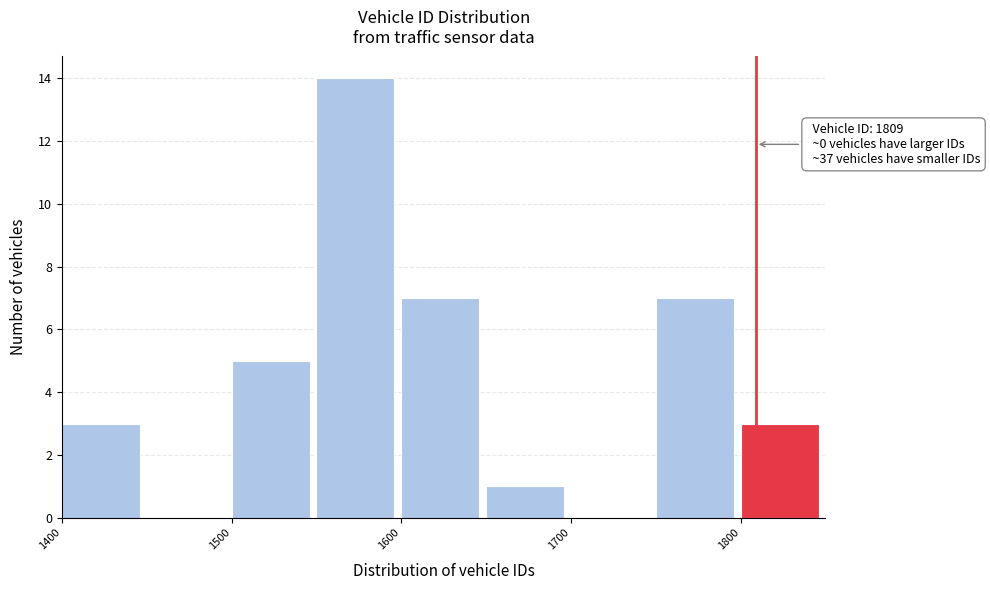

Which range on the x-axis has the tallest bar?

1550 to 1600